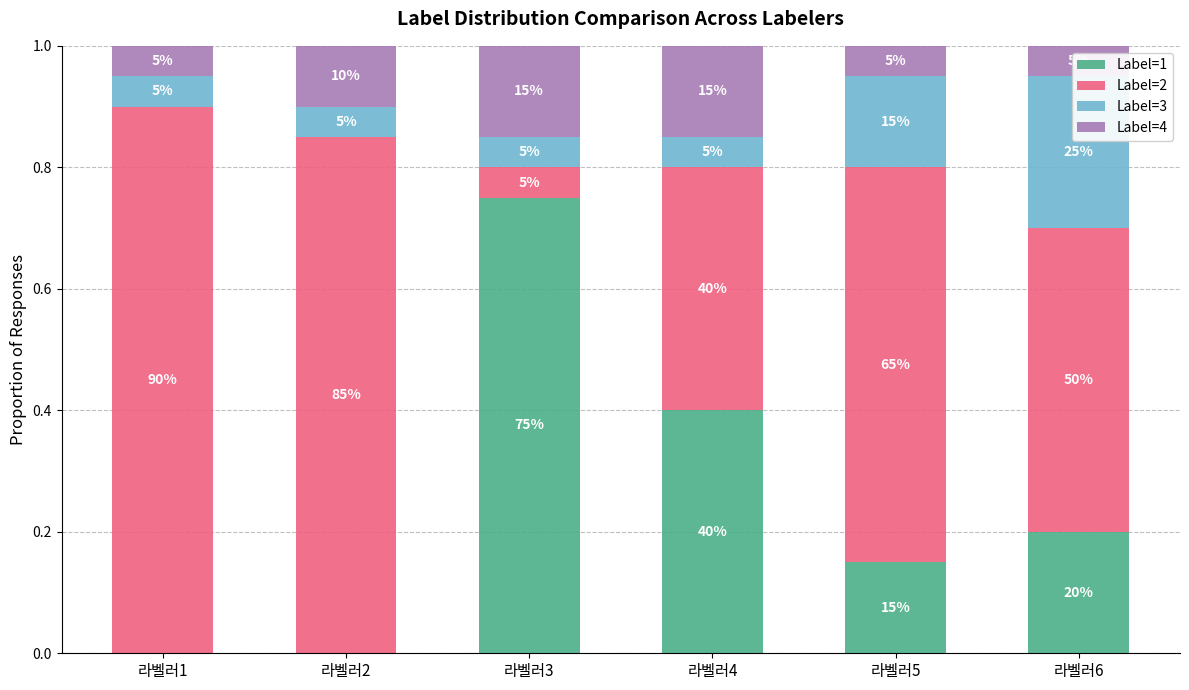

Reading left to right, extract all data points from this chart.

Label=1: 0.0	0.0	0.8	0.4	0.1	0.2
Label=2: 0.9	0.8	0.1	0.4	0.7	0.5
Label=3: 0.1	0.1	0.1	0.1	0.2	0.2
Label=4: 0.0	0.1	0.2	0.2	0.0	0.0